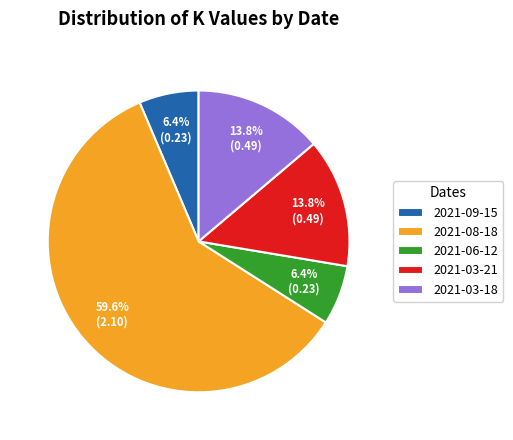

The 2021-06-12 slice represents 14% of the pie. True or false?

False